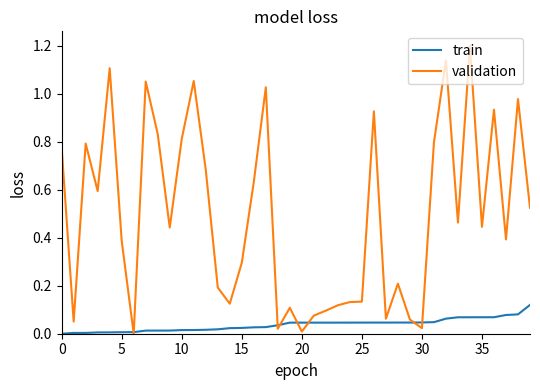

Which series has the largest total across all categories?

validation